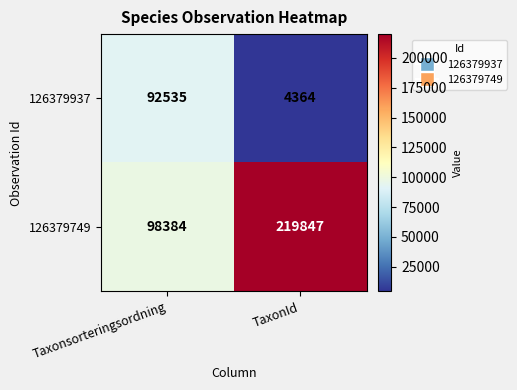

The 126379749 series shows 98384 at Taxonsorteringsordning. True or false?

True